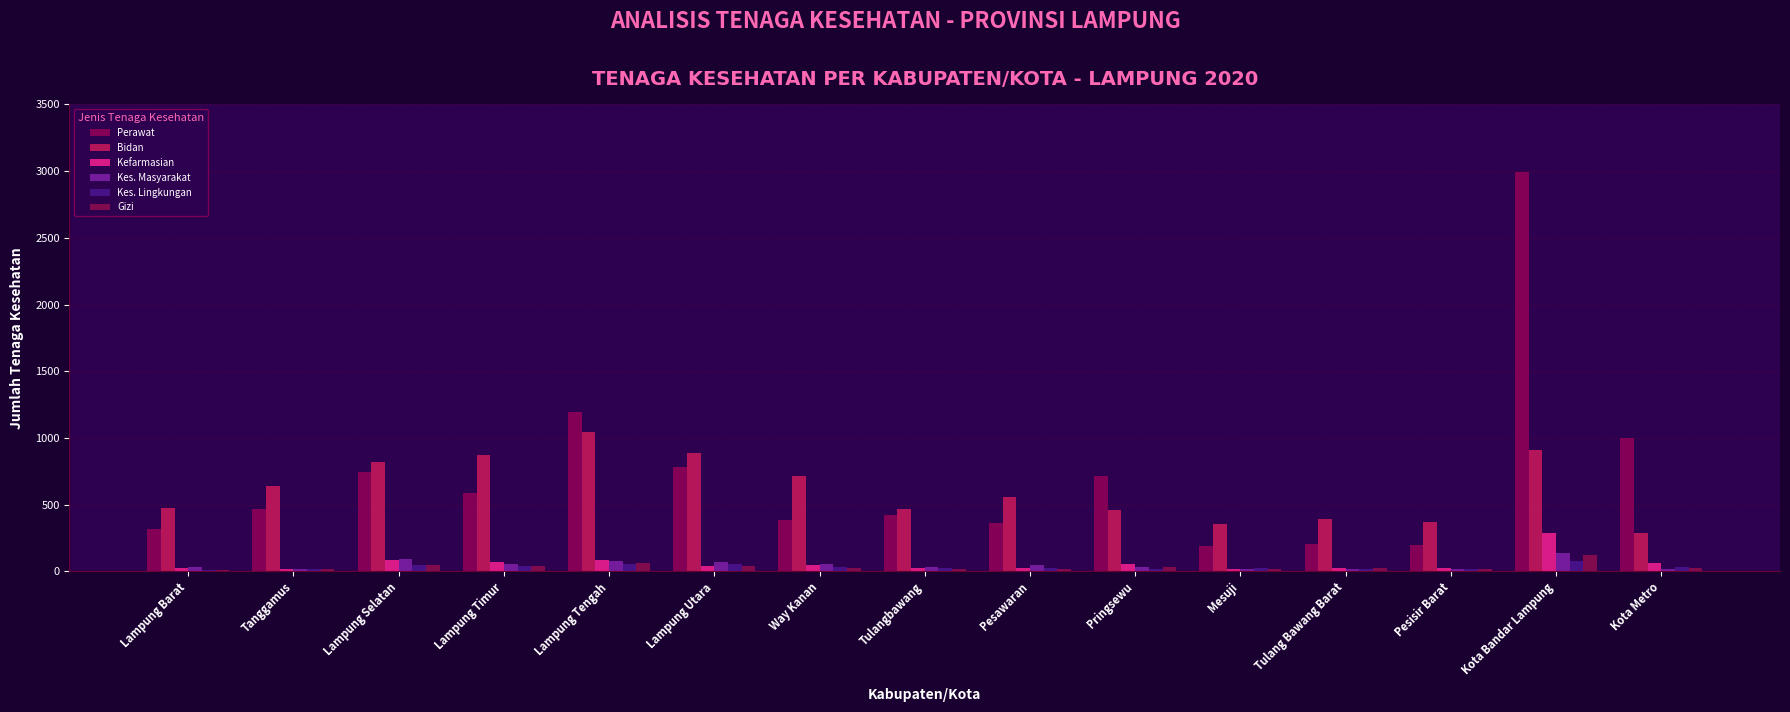

Where does the Perawat series first go above 467?

Lampung Selatan